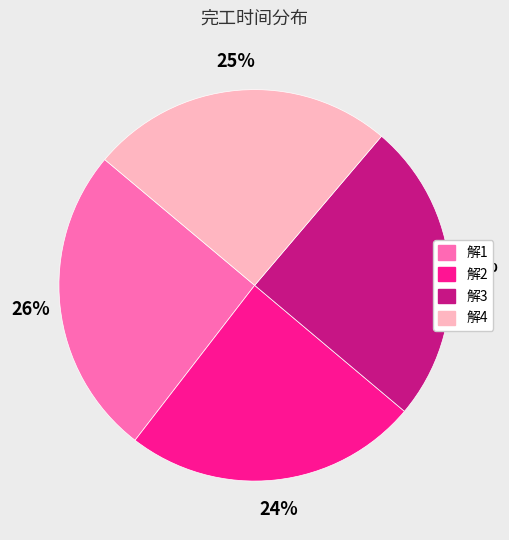

The 解4 slice represents 25% of the pie. True or false?

True